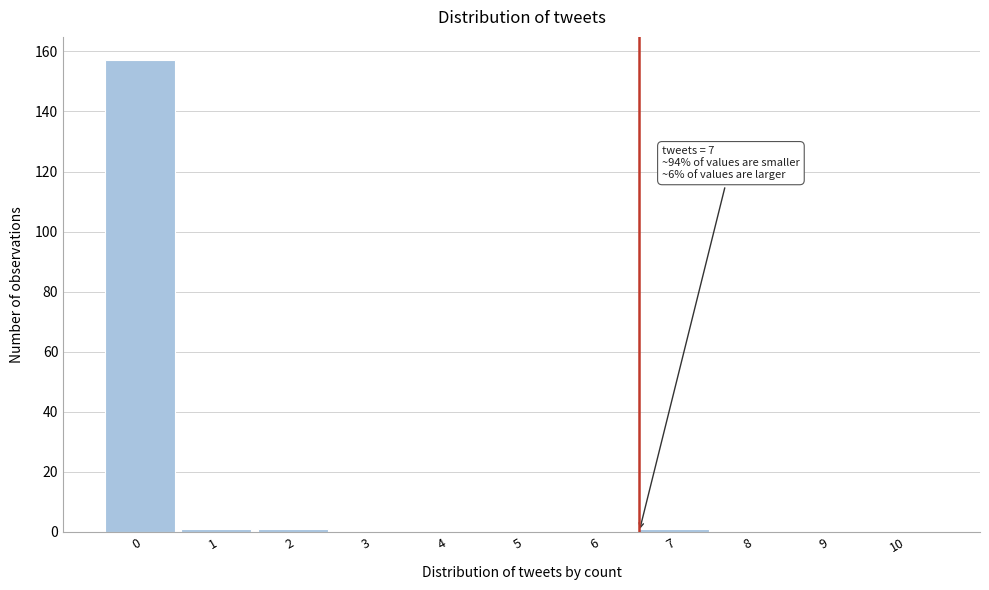

Reading left to right, transcribe all the data shown in this chart.

0=157	1=1	2=1	3=0	4=0	5=0	6=0	7=1	8=0	9=0	10=0